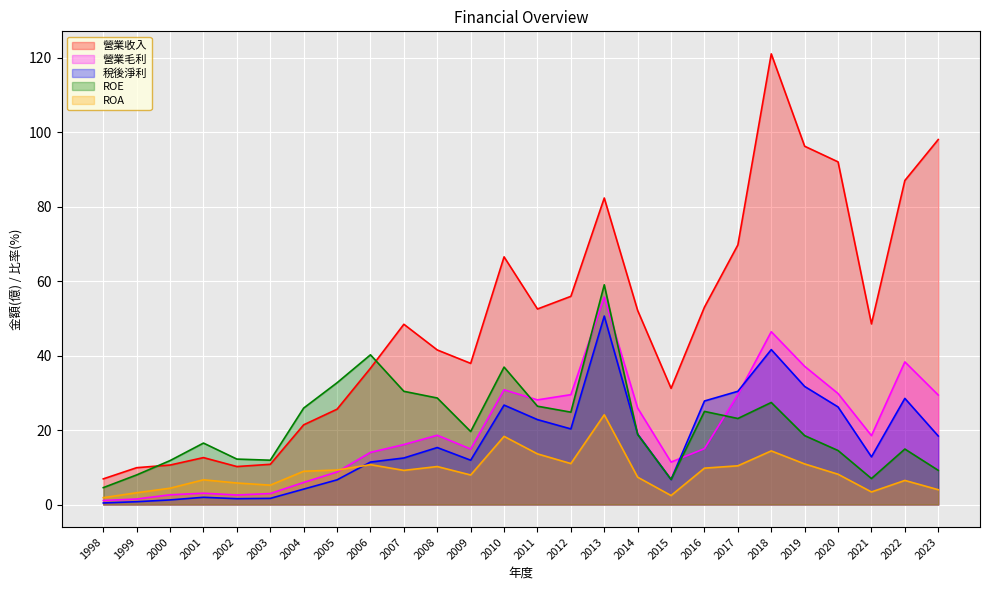

Rank the series at 2002 from lowest to highest value.

稅後淨利, 營業毛利, ROA, 營業收入, ROE